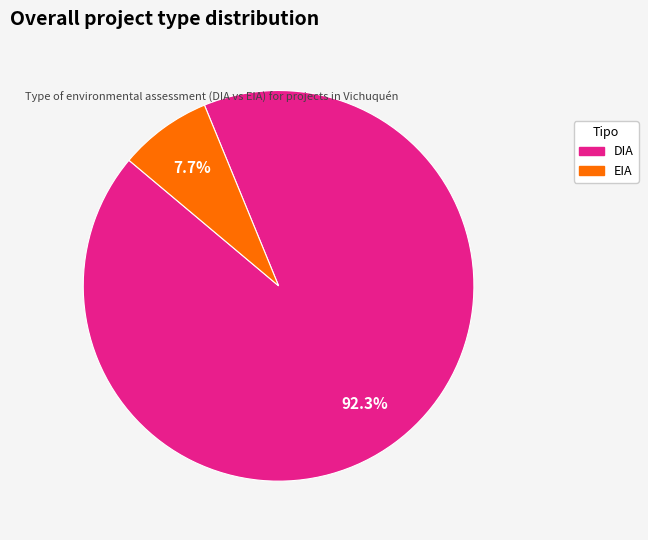

Which slice is the largest?

DIA